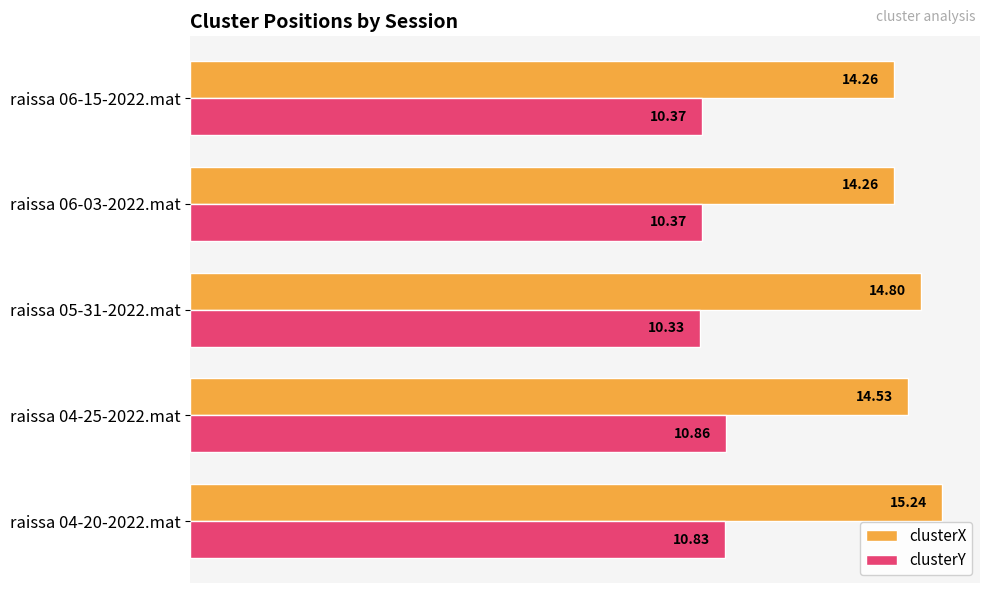

Rank the series by their average value, from highest to lowest.

clusterX, clusterY